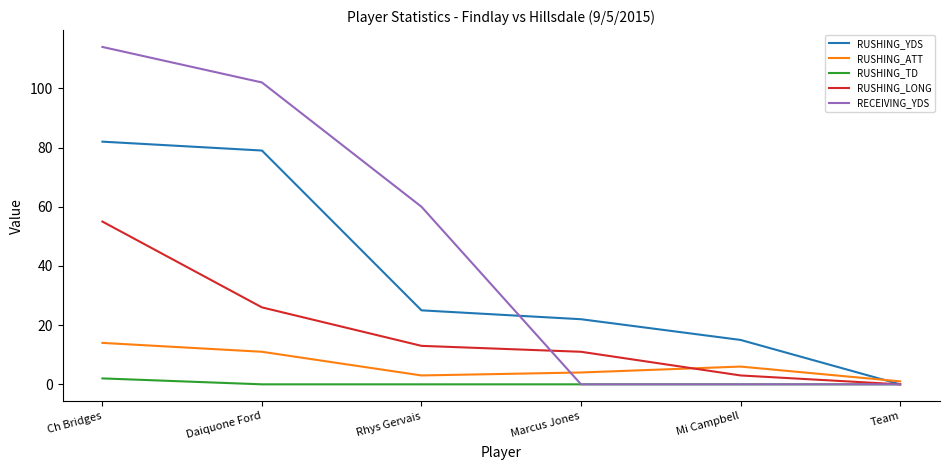

How many lines are shown in the chart?

5